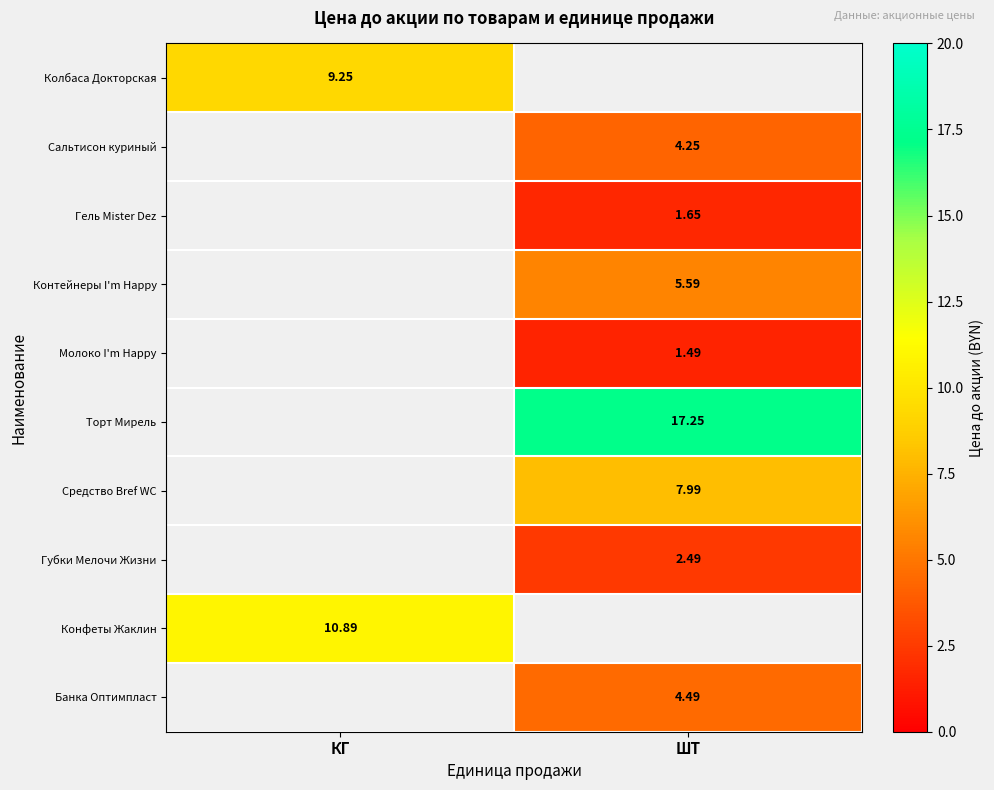

At how many categories does at least one series exceed 4?

2